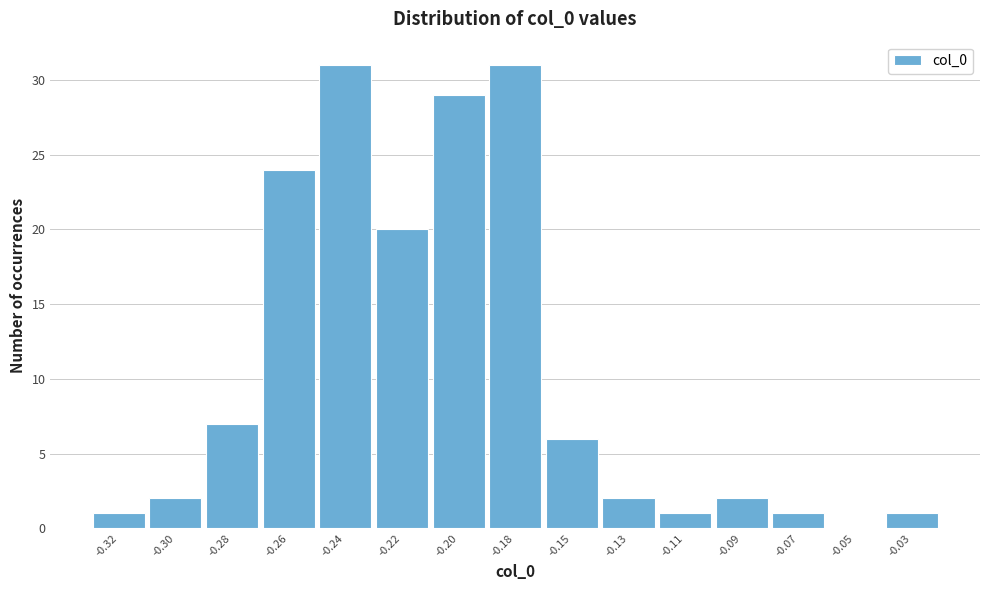

Reading right to left, transcribe all the data shown in this chart.

-0.03=1	-0.05=0	-0.07=1	-0.09=2	-0.11=1	-0.13=2	-0.15=6	-0.18=31	-0.20=29	-0.22=20	-0.24=31	-0.26=24	-0.28=7	-0.30=2	-0.32=1